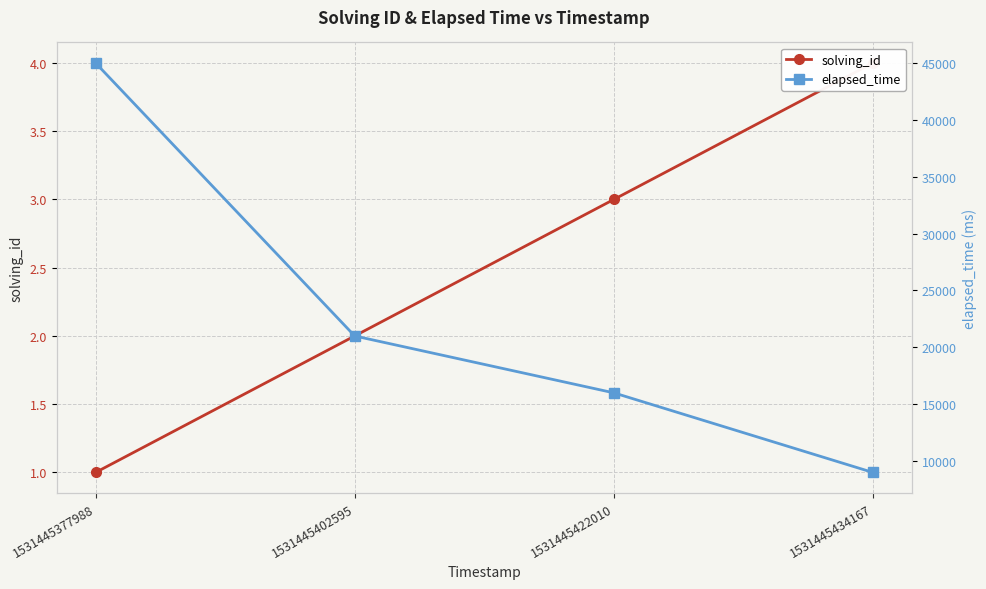

Does the chart display data point markers on the line(s)?

Yes